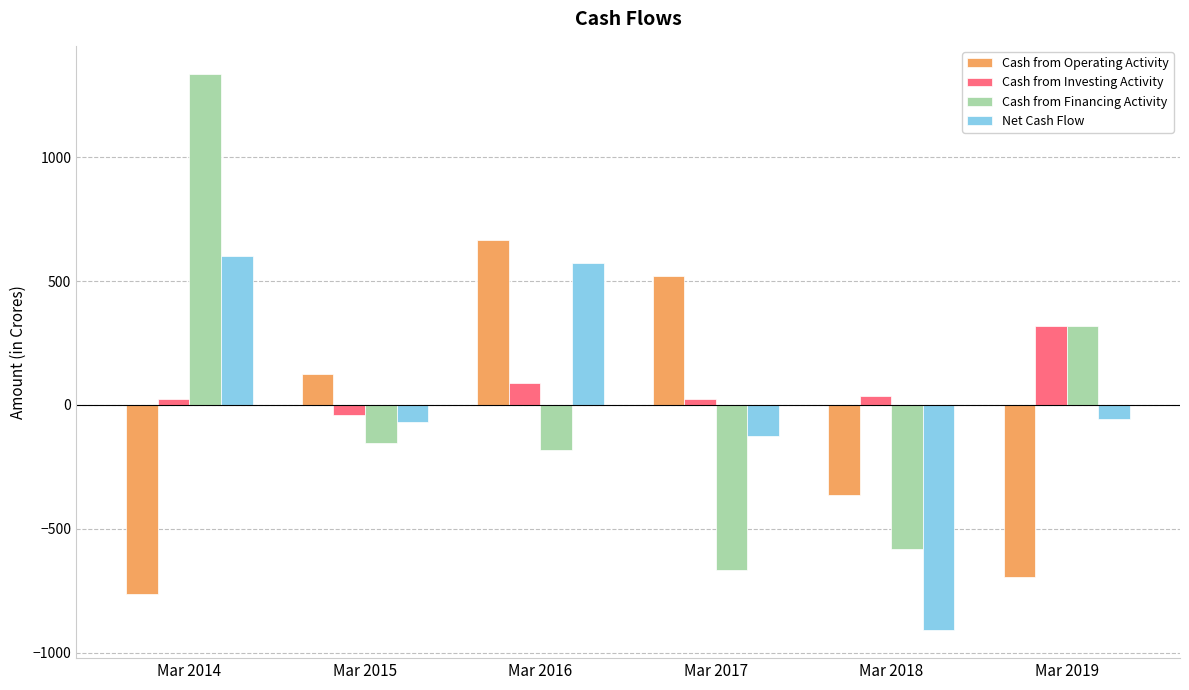

Rank the series by their maximum value, from highest to lowest.

Cash from Financing Activity, Cash from Operating Activity, Net Cash Flow, Cash from Investing Activity